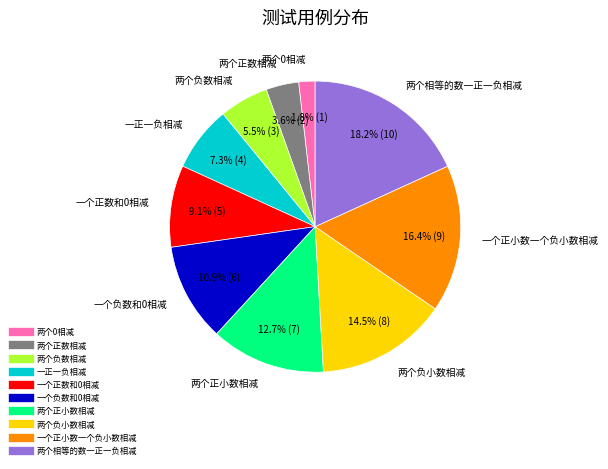

To the nearest percent, what is the difference between the 两个正数相减 and 两个负小数相减 slice percentages?

11%